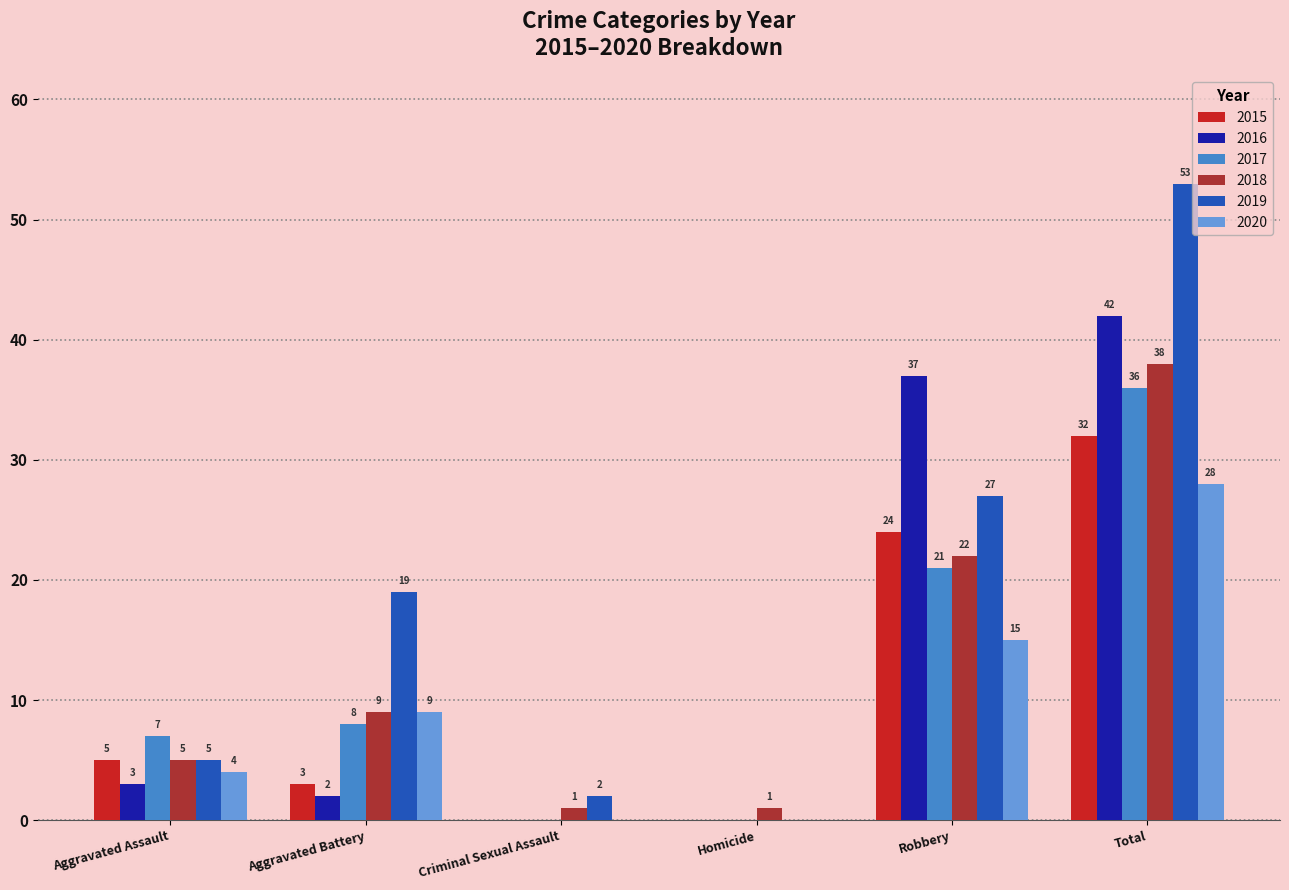

What is the average value of the 2019 series?

18